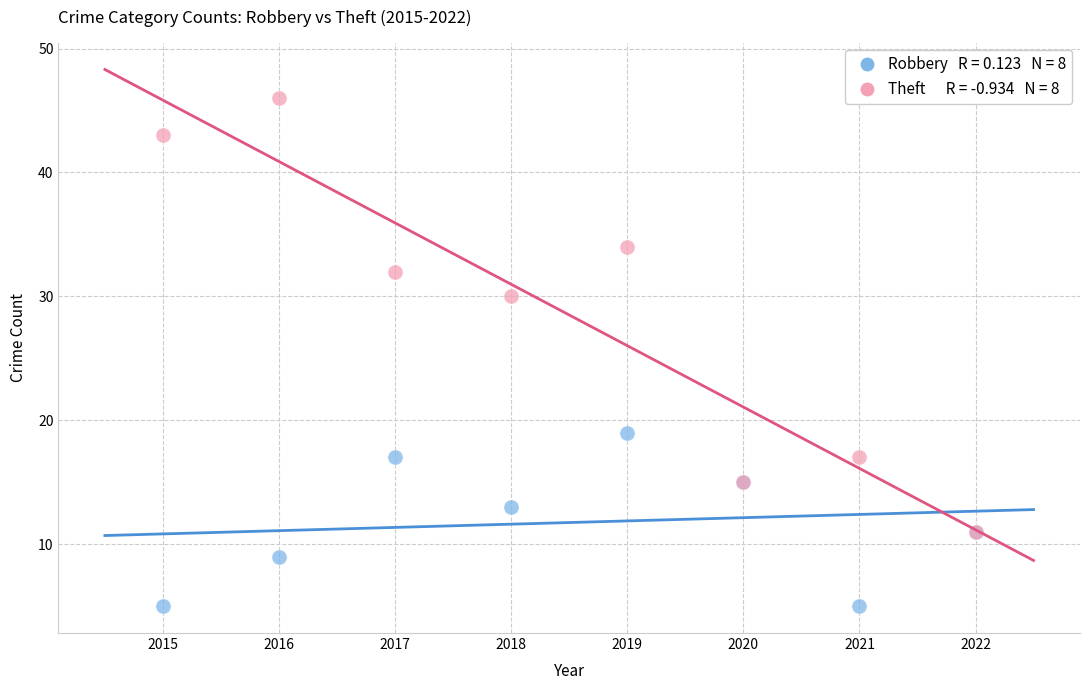

Across all series, what Y value is closest to 25?

30